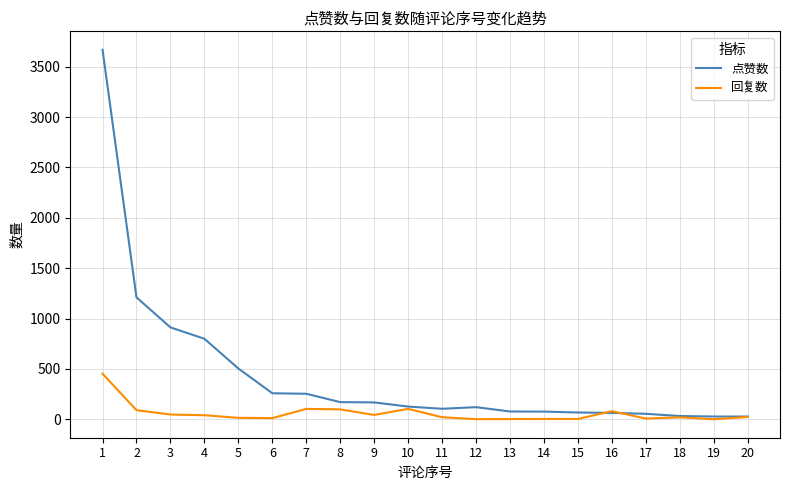

The value of 回复数 at 11 is 20. True or false?

True